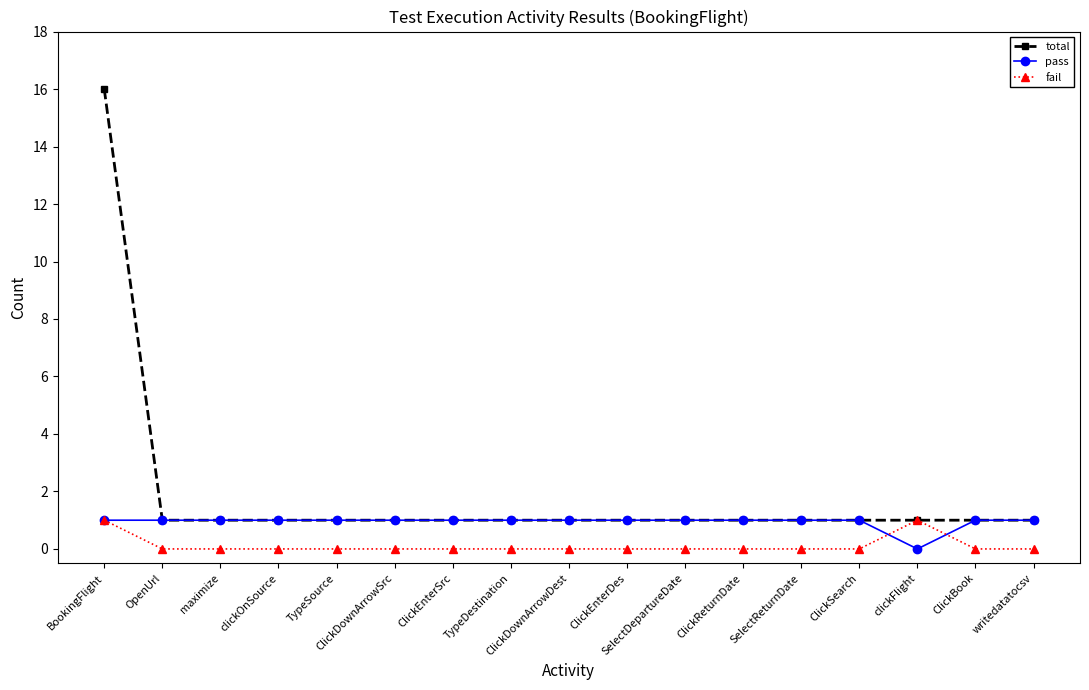

Where is pass nearest to the value 0?

clickFlight